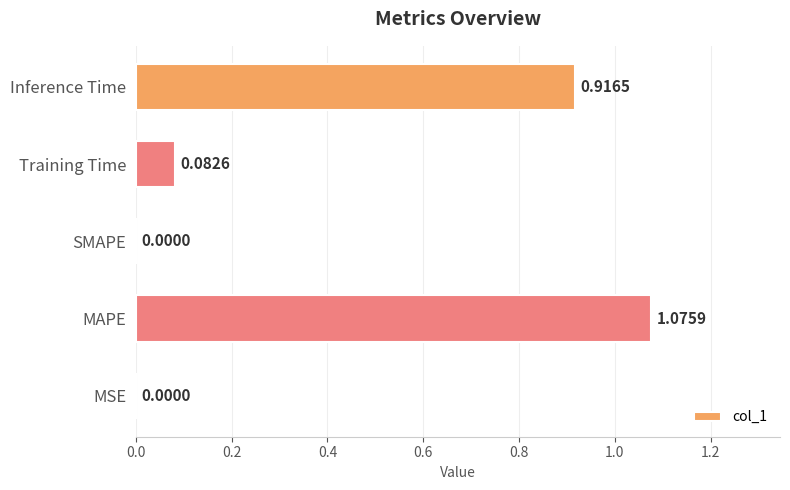

What is the change in value from MSE to MAPE?

+1.1